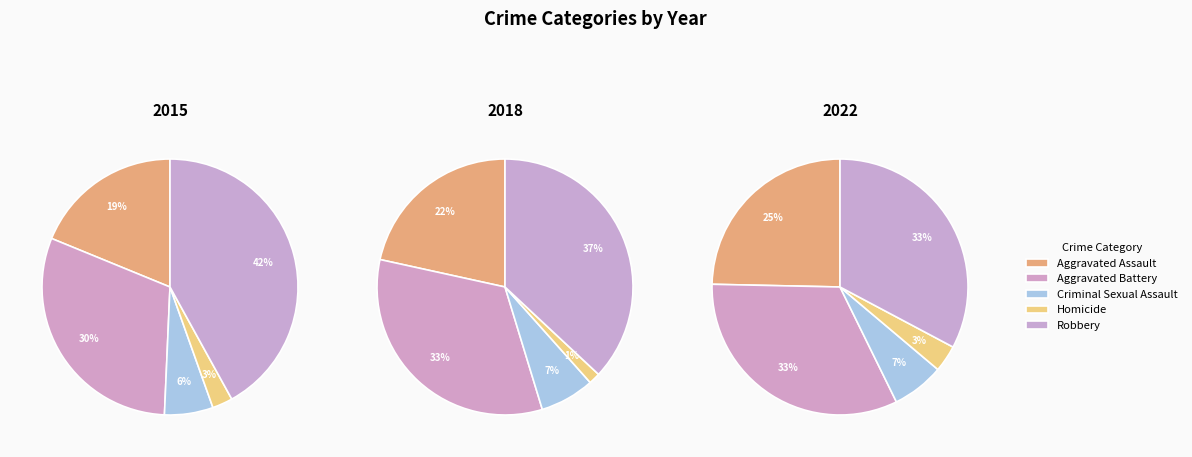

What portion of the pie excludes Homicide?

97.4%